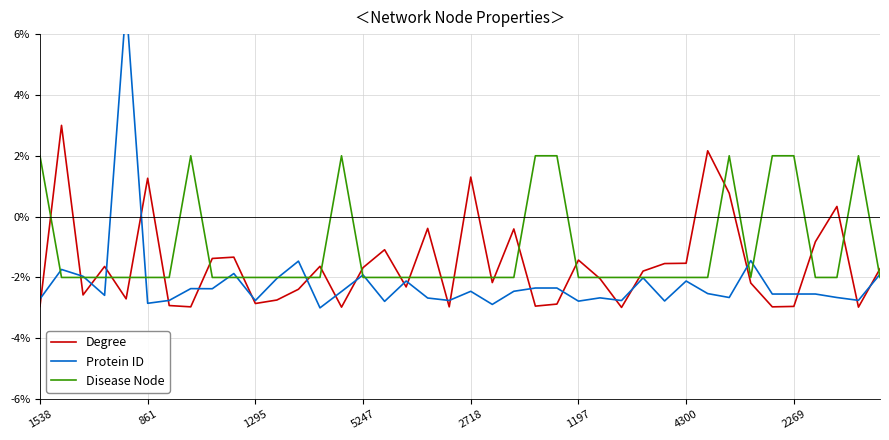

Is it true that Disease Node equals -2.7 at 9?

False